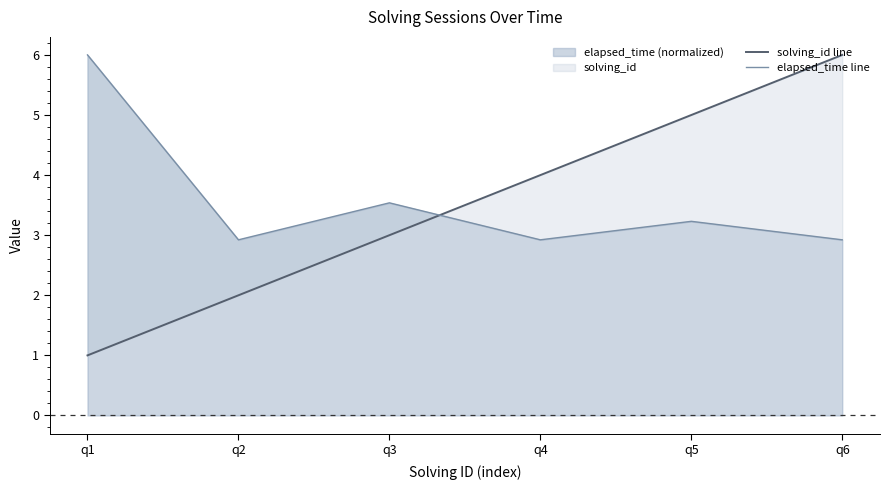

What is the sum of all elapsed_time line values?

21.5